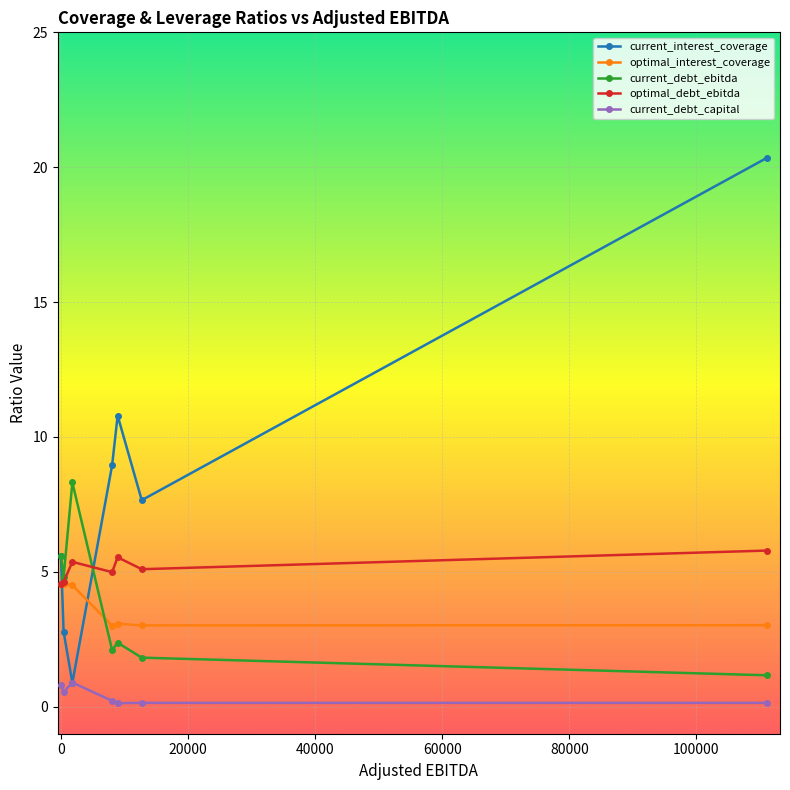

How many interior local peaks does the optimal_debt_ebitda series have?

2